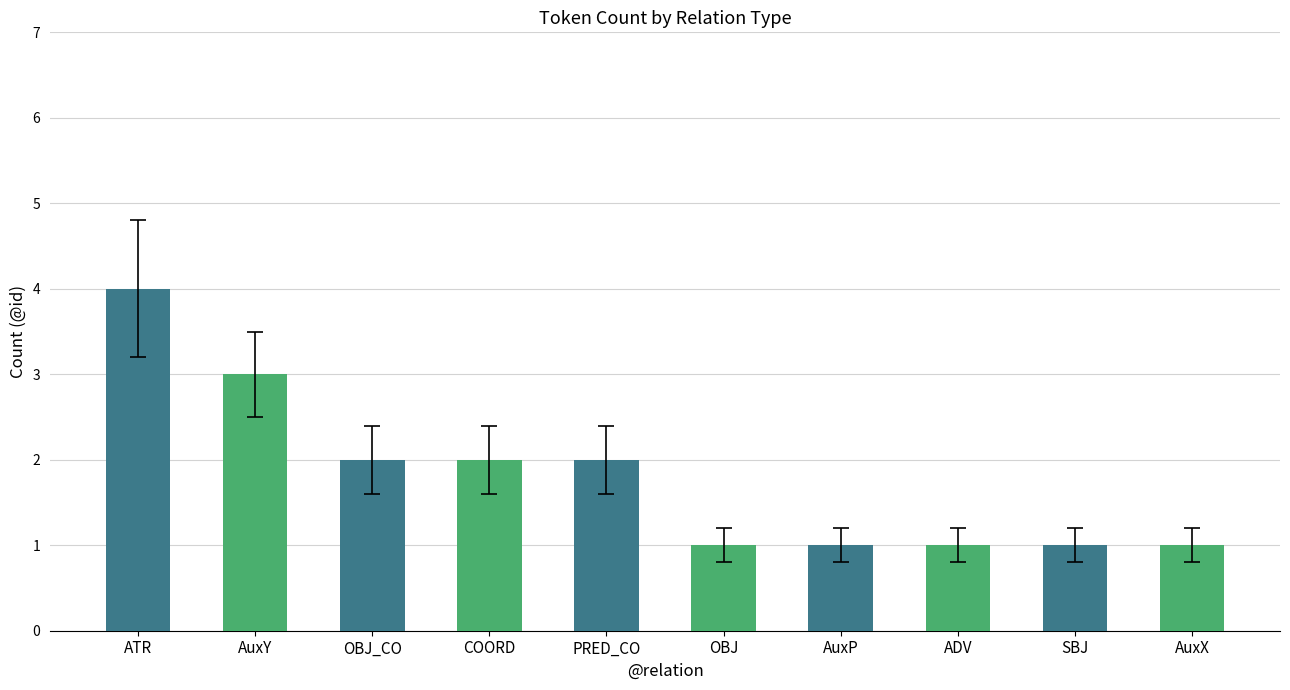

What position from the right is AuxY?

9